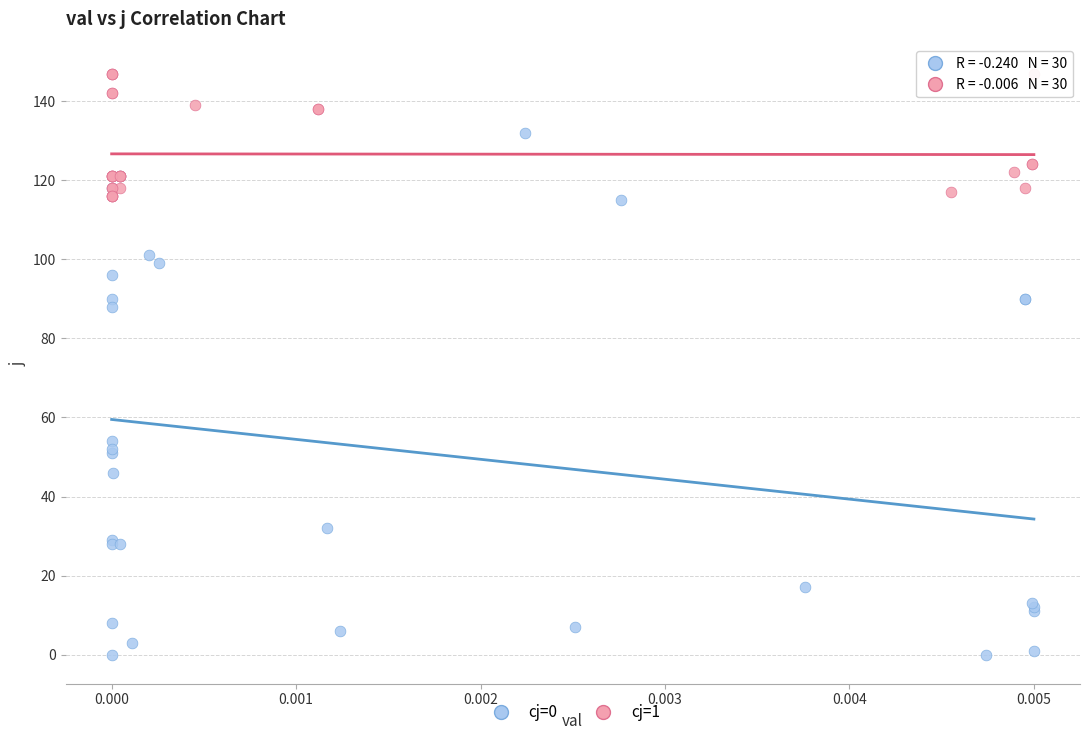

Which series has the largest Y range (max minus min)?

cj=0